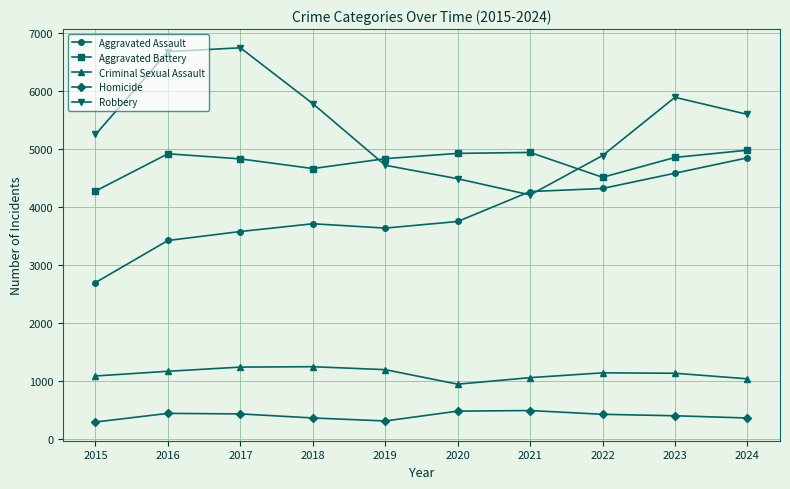

What is the value of the Robbery point at the 6th from the left?

4487